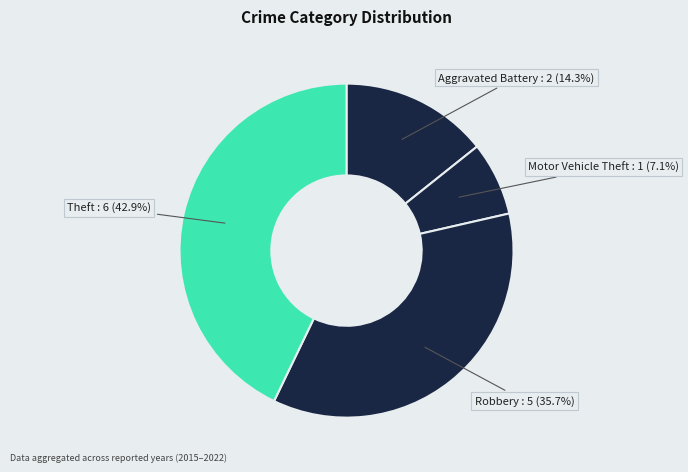

Which has a higher value, Robbery or Motor Vehicle Theft?

Robbery